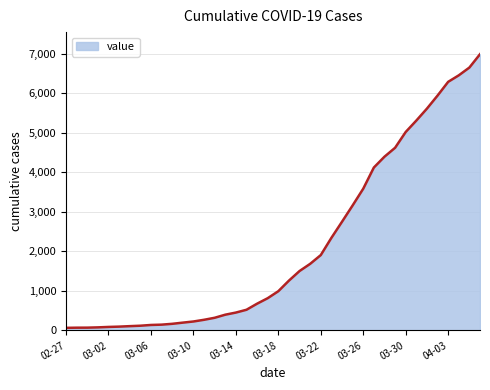

What is the difference between the maximum and minimum values?

6930